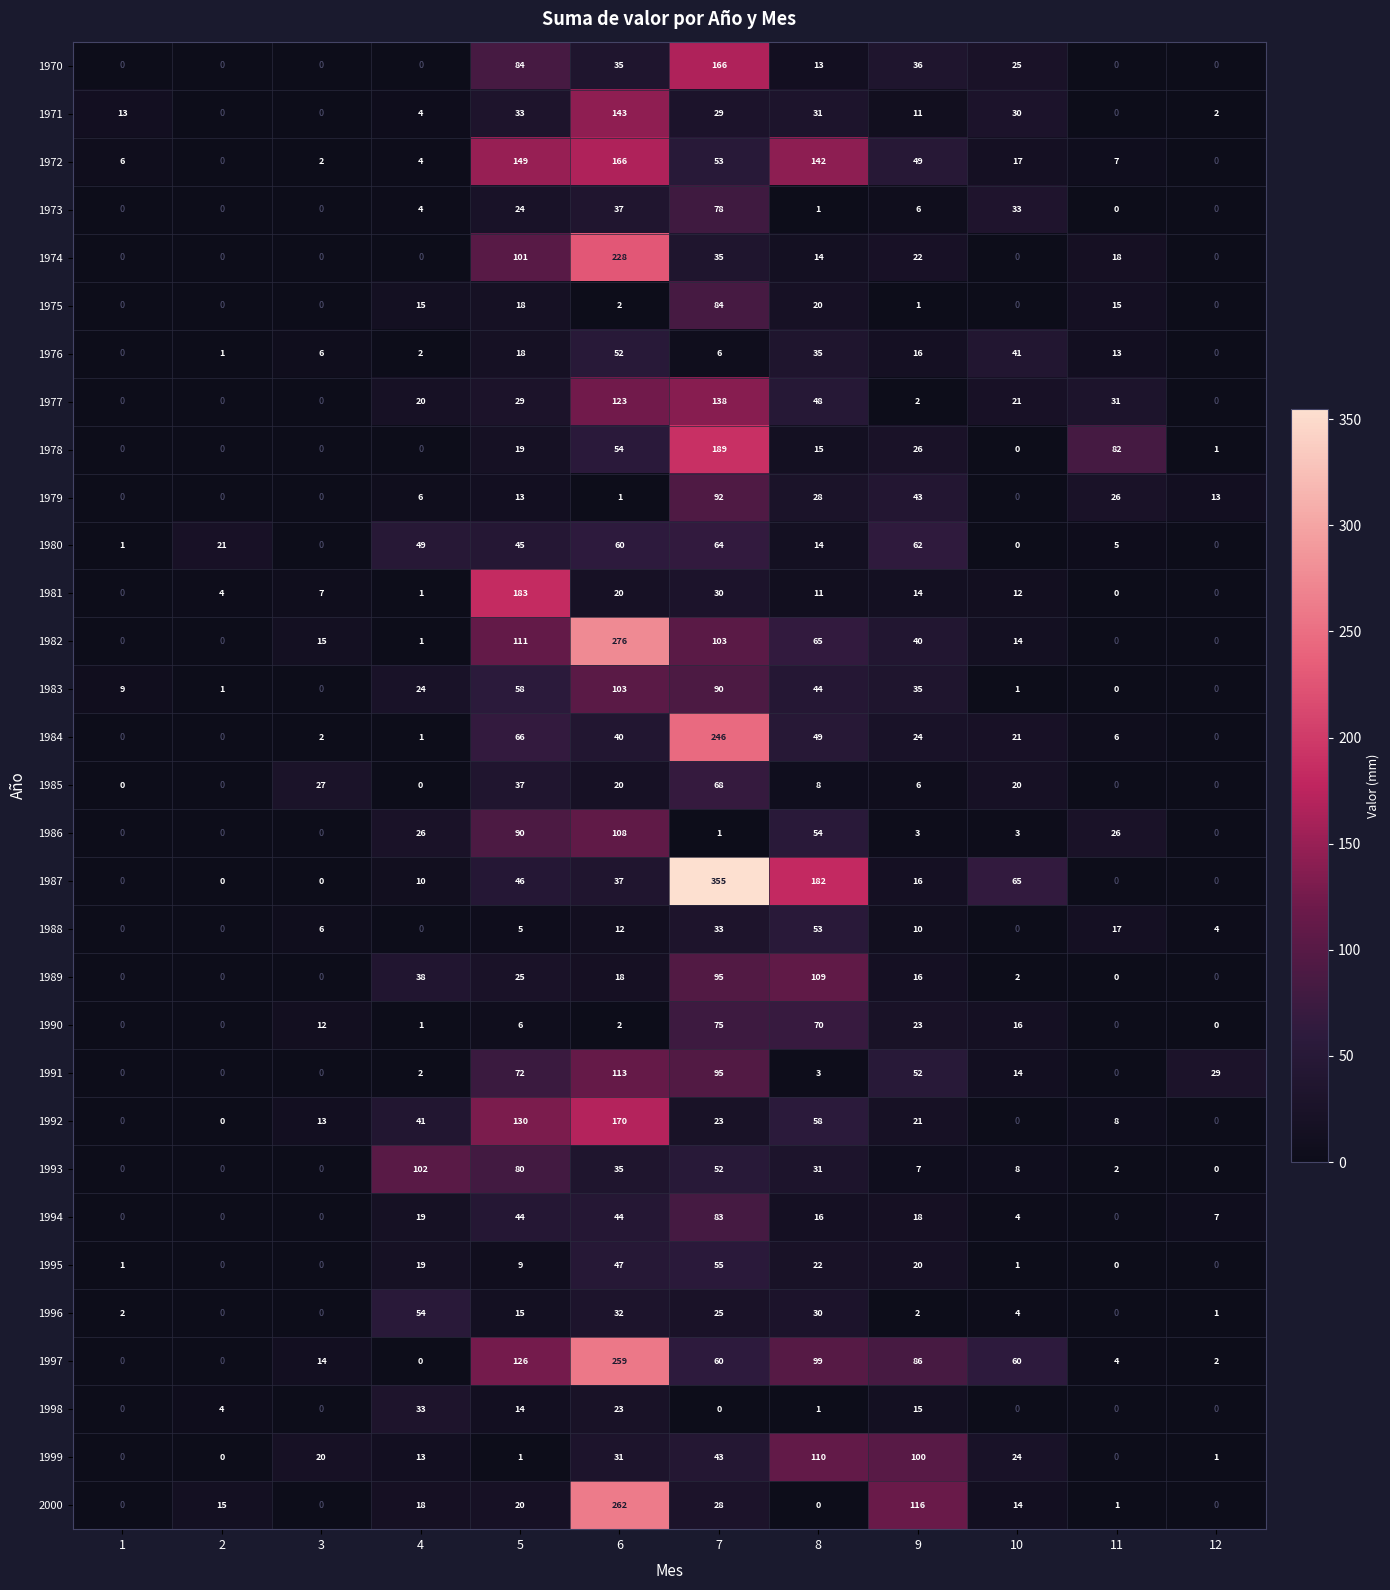

What value does the 1985 series have at 3, to the nearest 10?

30